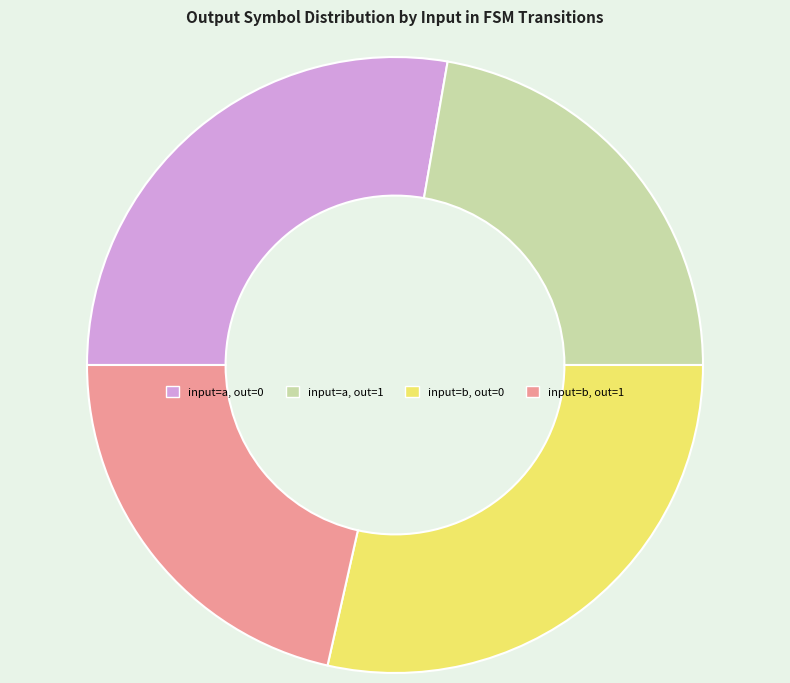

Which category has the smallest portion of the pie?

input=b, out=1